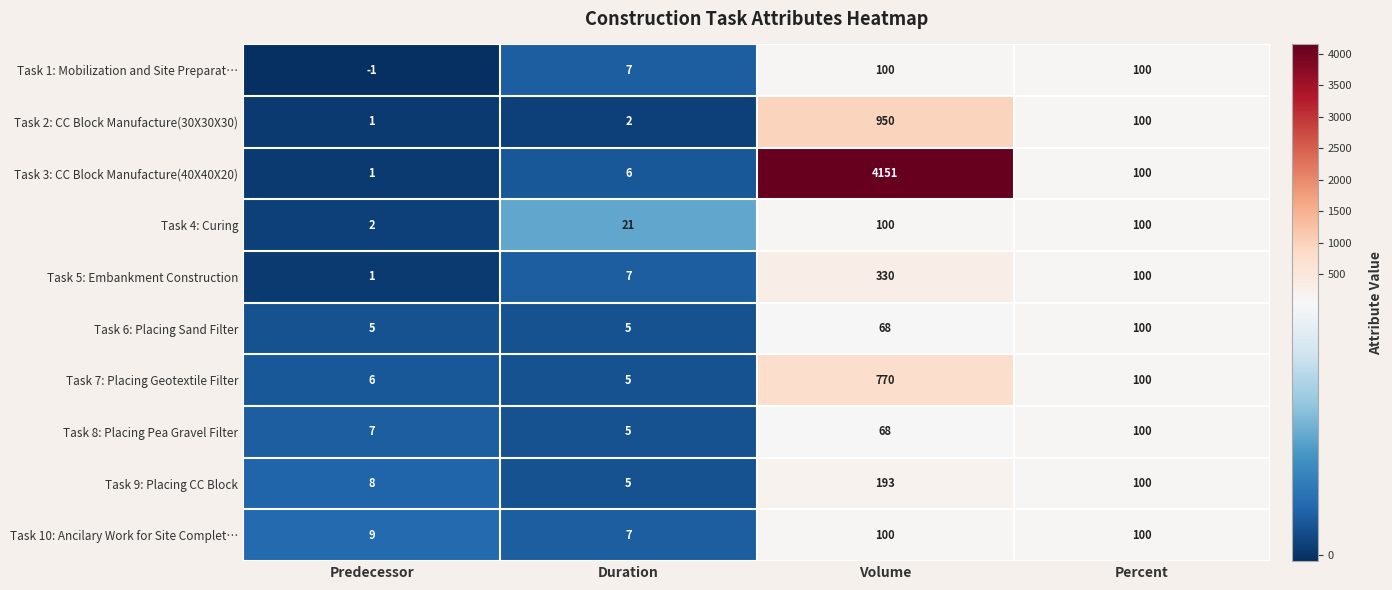

What is the smallest value displayed?

-1